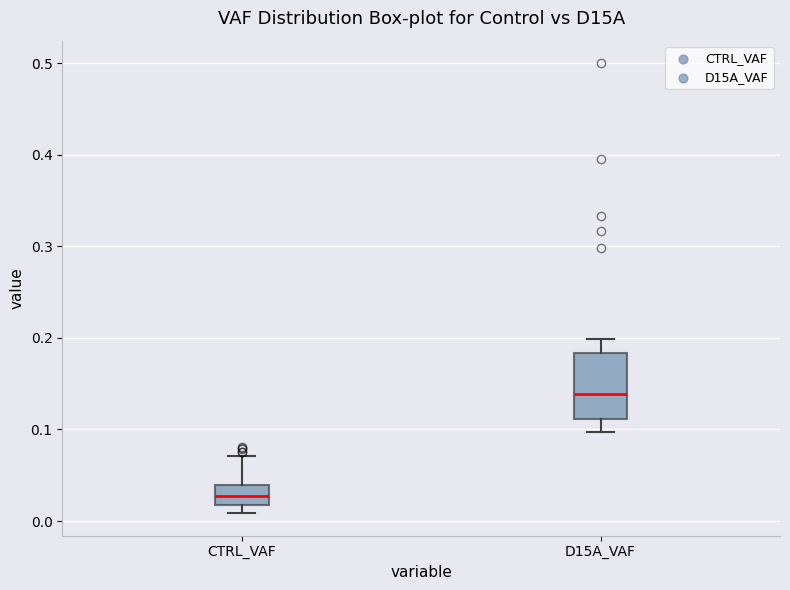

Where is the upper edge of the box for CTRL_VAF on the y-axis? The values are not printed on the chart, so give them approximately, as read against the axis.

0.04